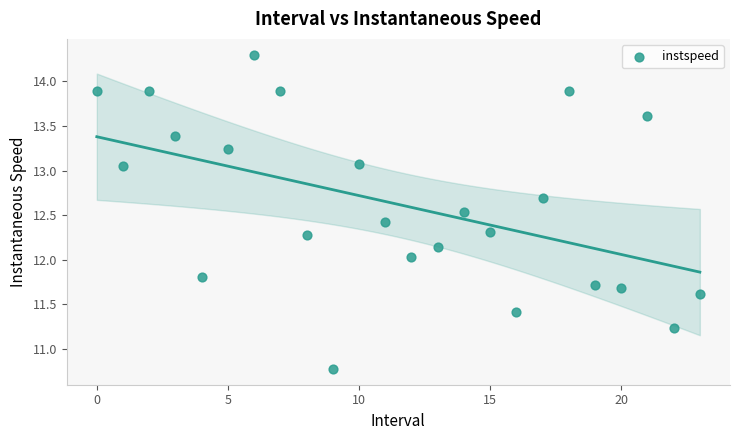

What is the range of Y values (max minus min)?

3.5